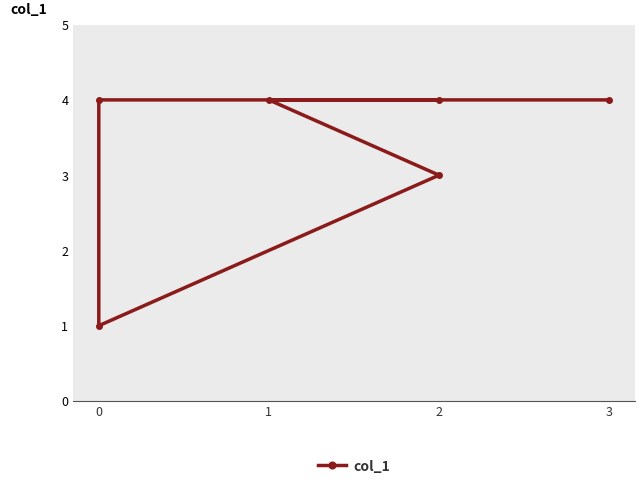

What is the value of the 6th point from the left?

4